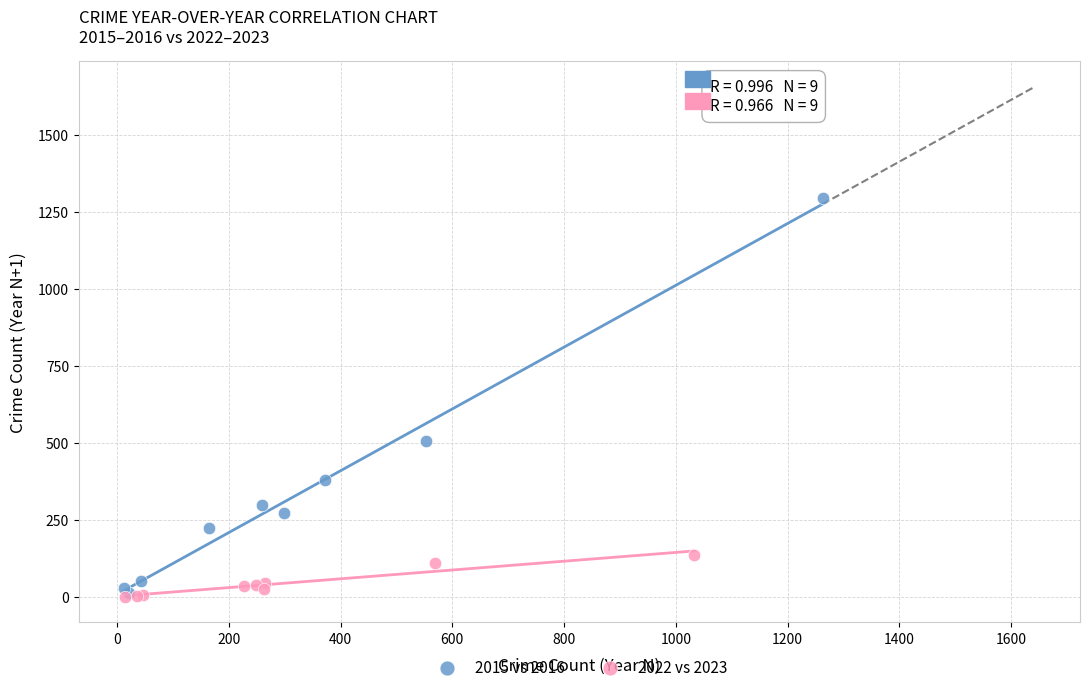

Which series reaches the maximum Y coordinate?

2015 vs 2016